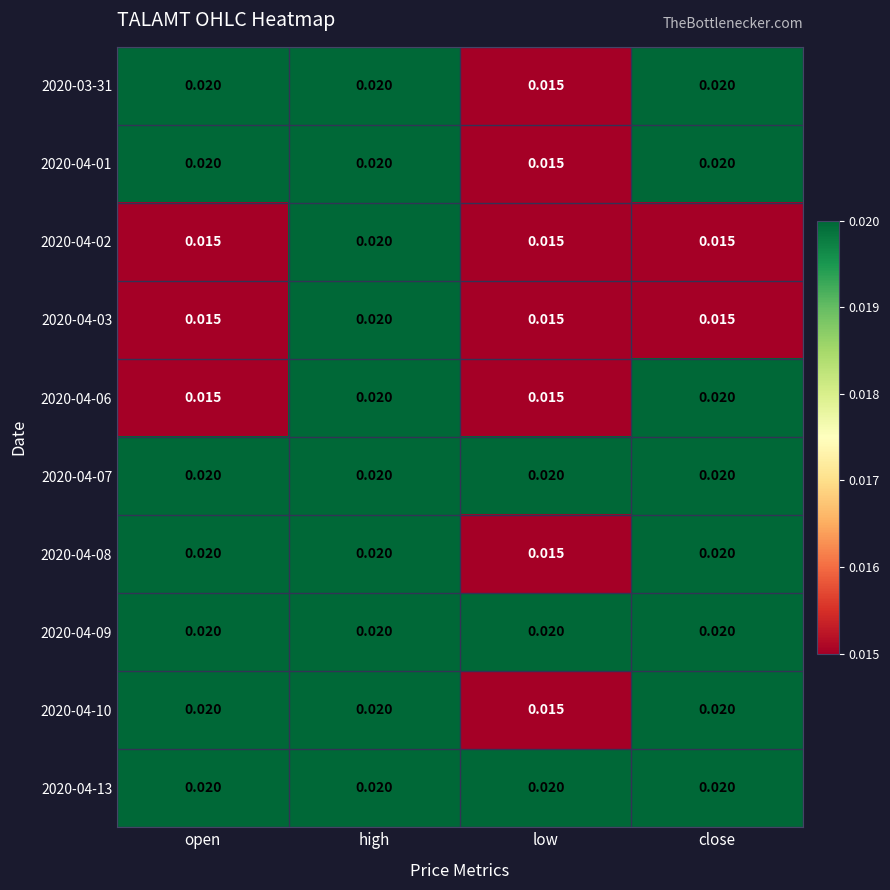

Is the value of 2020-04-02 at low greater than the value of 2020-04-08 at open?

No